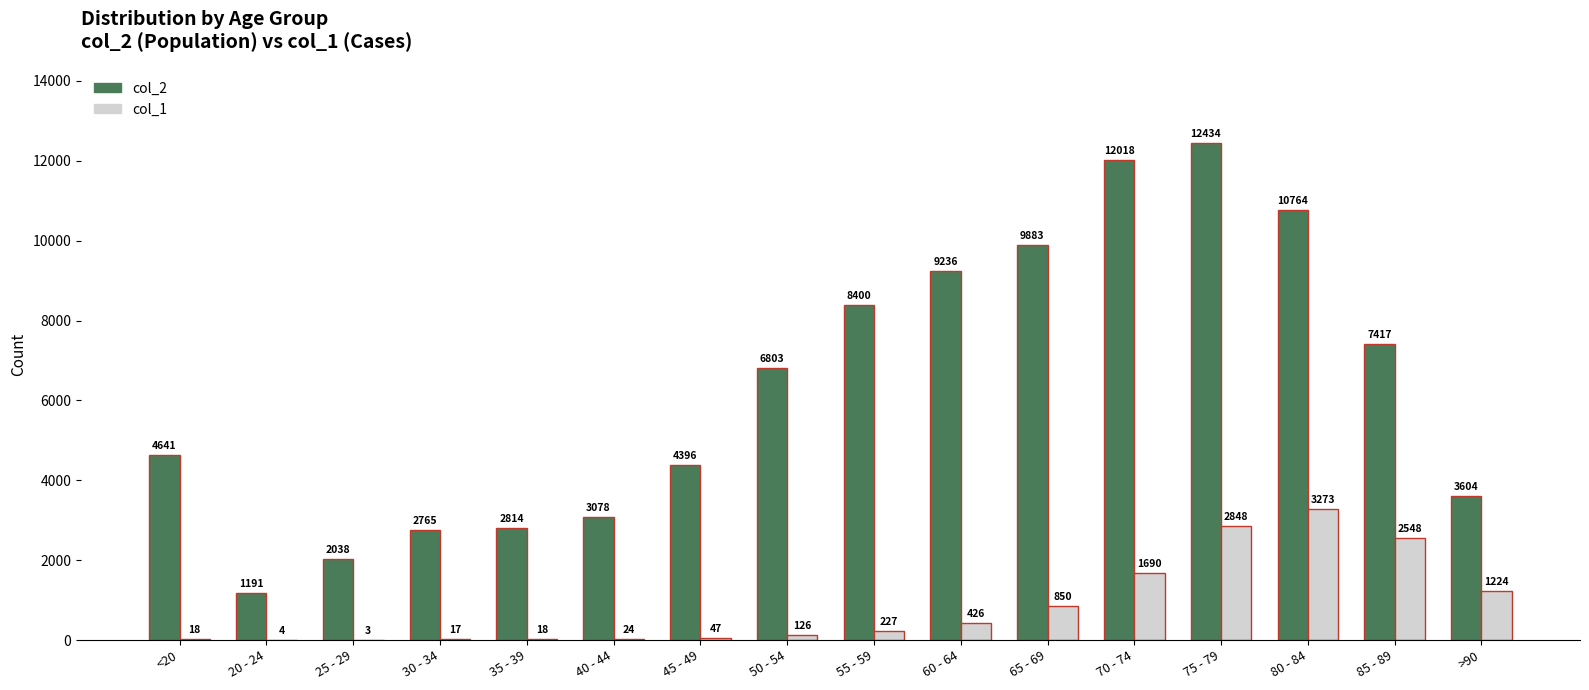

How many categories are shown in the chart?

16